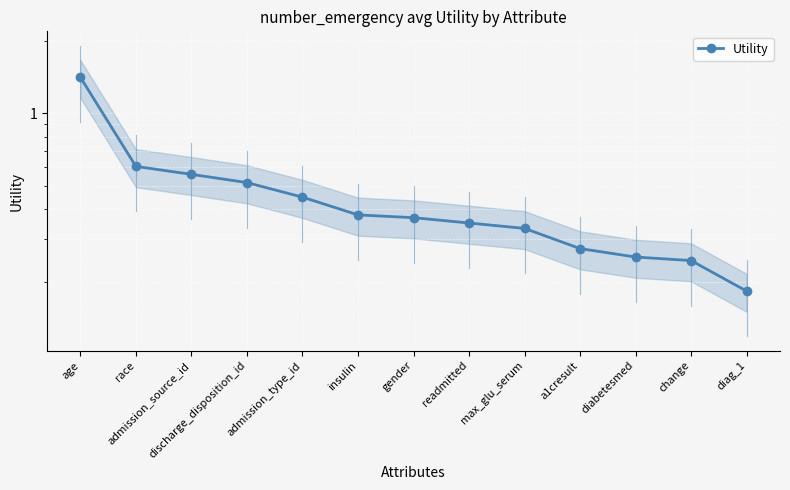

What is the difference between the second highest and minimum values?

0.4